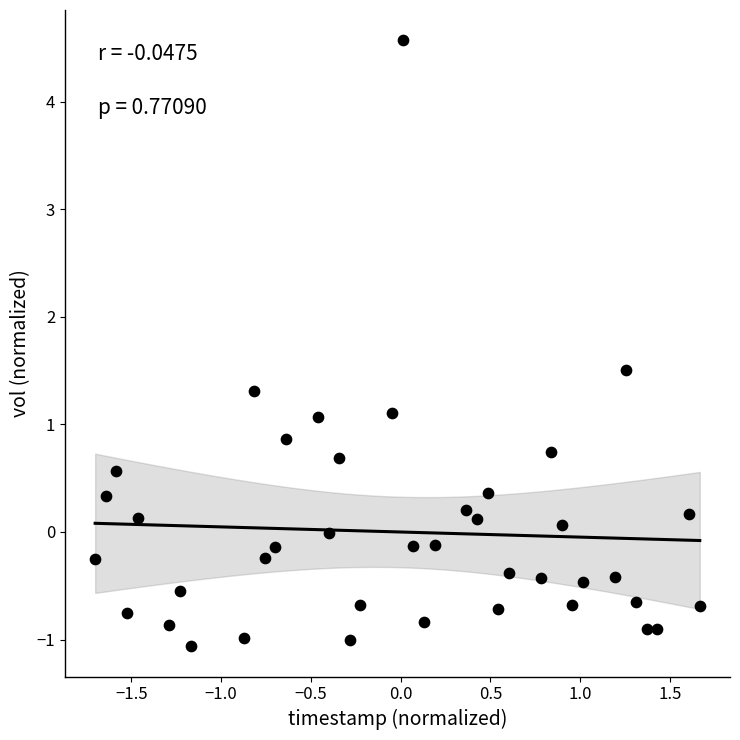

What is the range of X values (max minus min)?

3.4